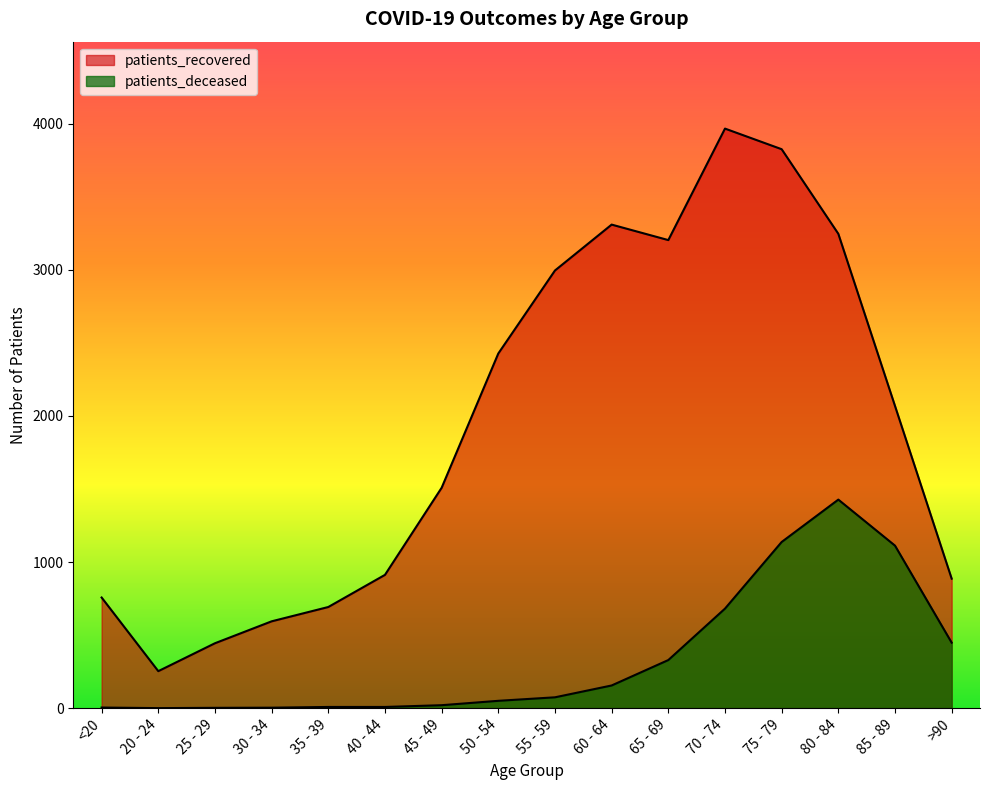

What is the sum of all patients_deceased values?

5458